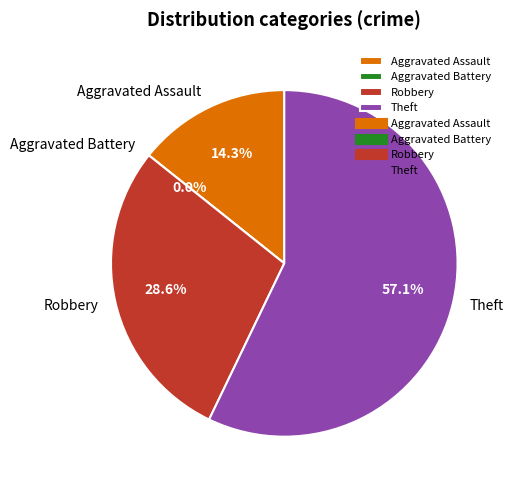

The Aggravated Assault slice represents 22% of the pie. True or false?

False